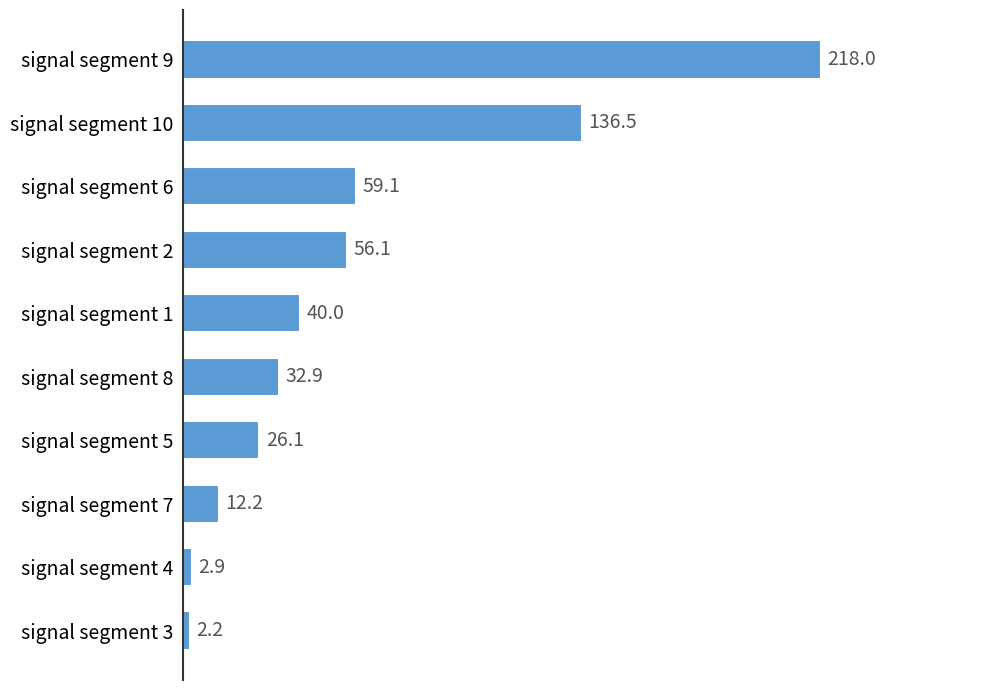

Is it true that the value at signal segment 10 is 64.1?

False